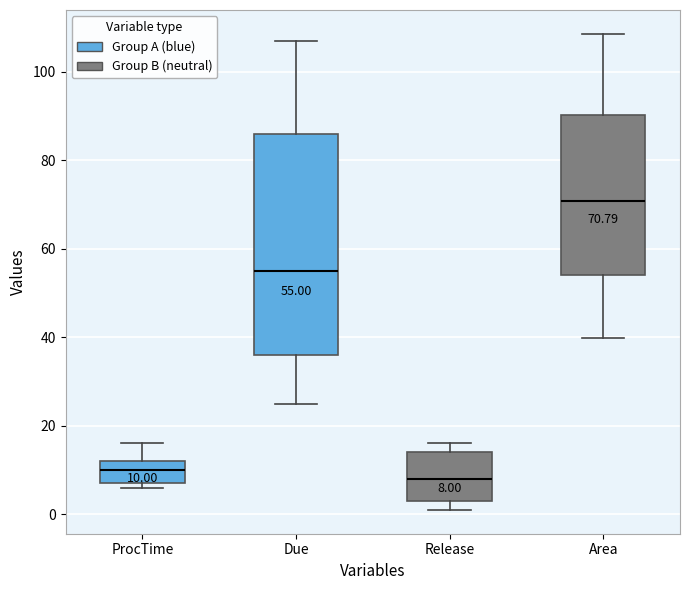

Which box has the highest median line?

Area